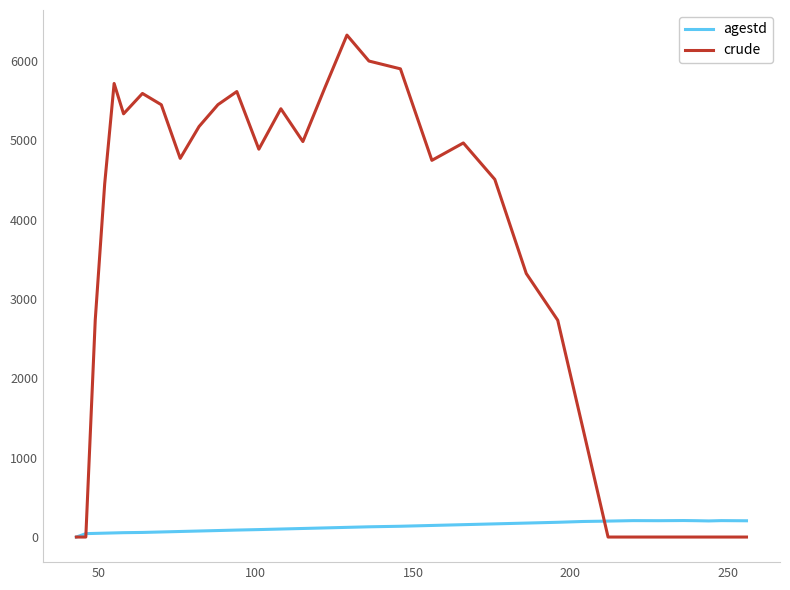

What are all the series names shown in the legend?

agestd, crude